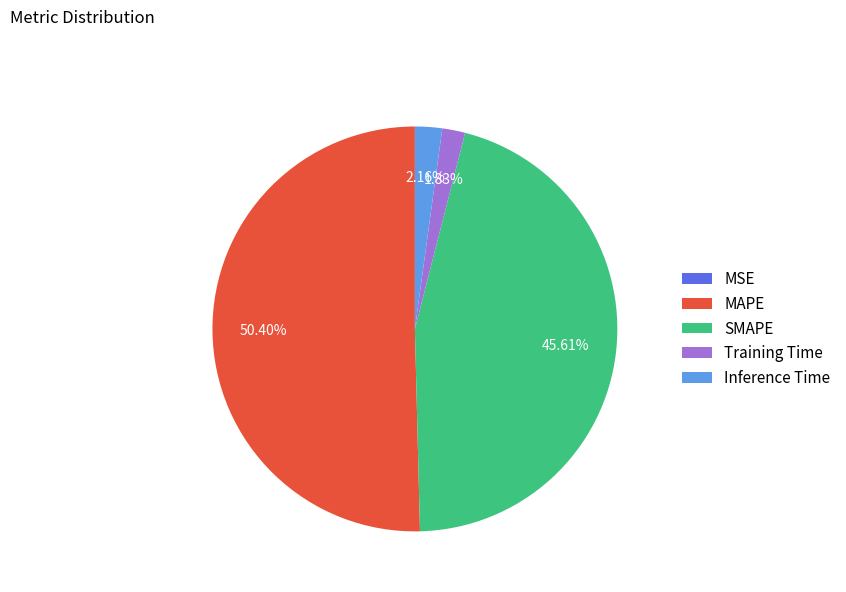

To the nearest percent, what is the average slice percentage?

20%